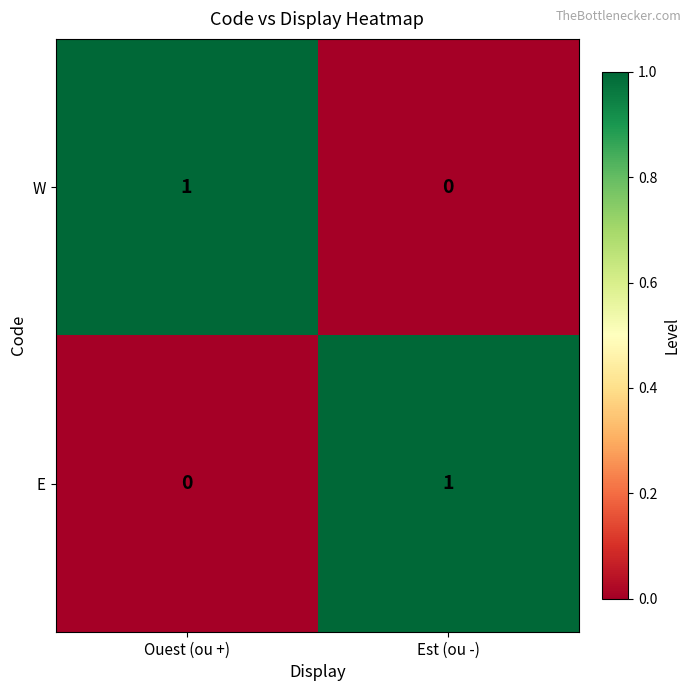

Reading right to left, what are all the values shown in this chart?

W: Est (ou -)=0	Ouest (ou +)=1
E: Est (ou -)=1	Ouest (ou +)=0